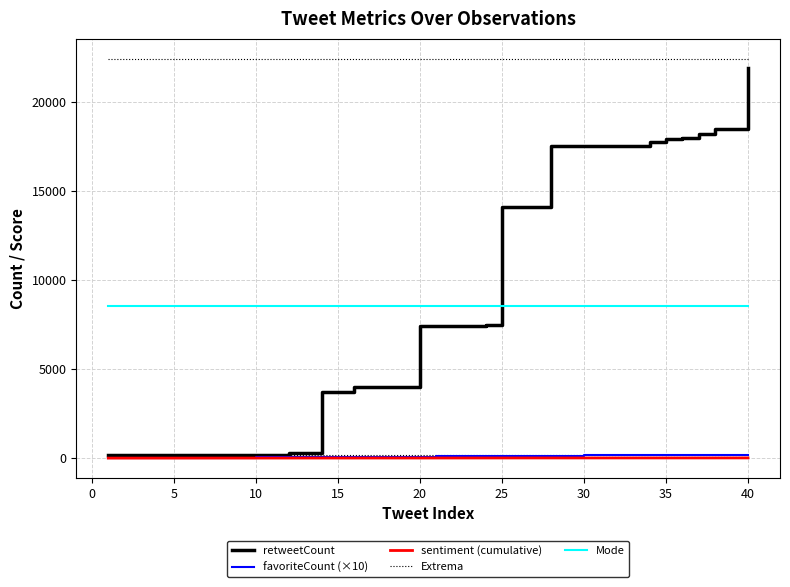

Does the chart display data point markers on the line(s)?

No